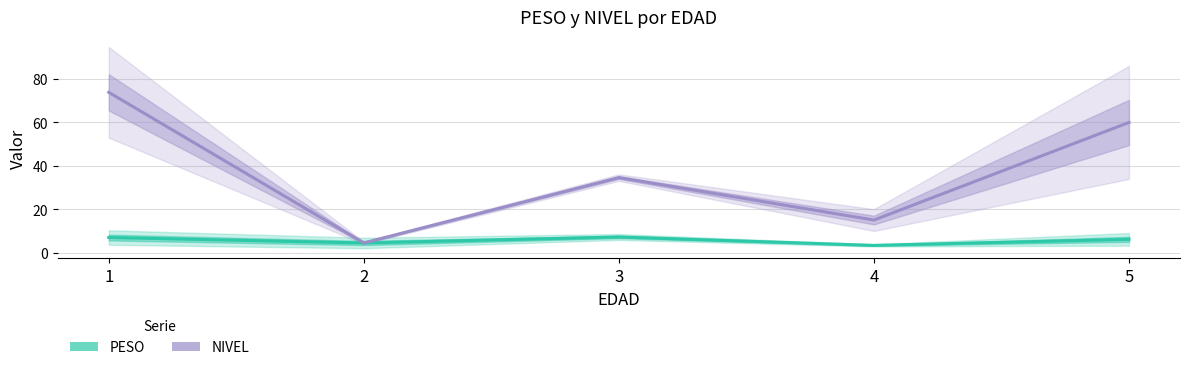

Rank the series at 3 from lowest to highest value.

PESO (media), NIVEL (media)